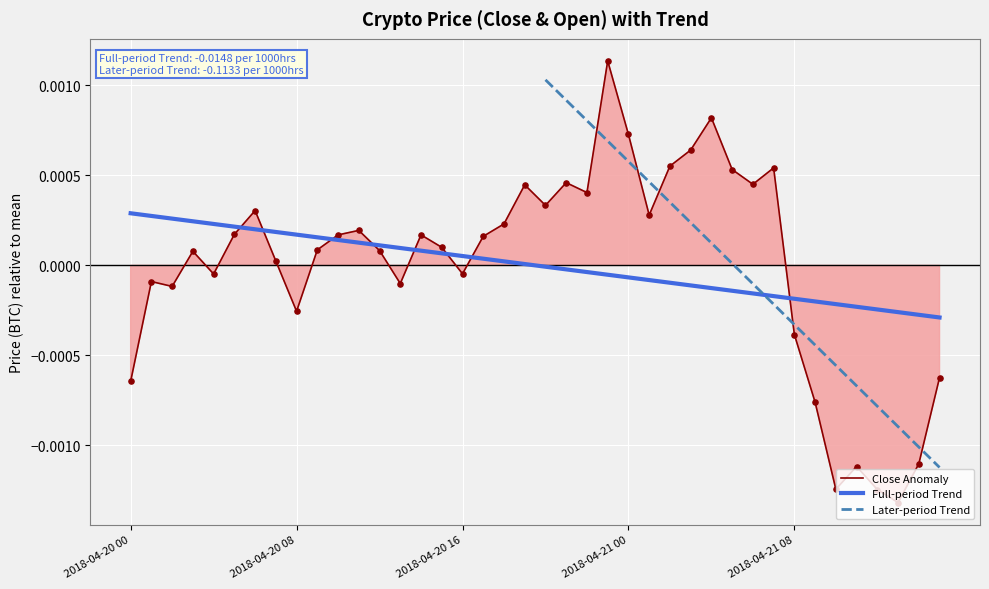

How many times do Full-period Trend and Close Anomaly cross each other?

8